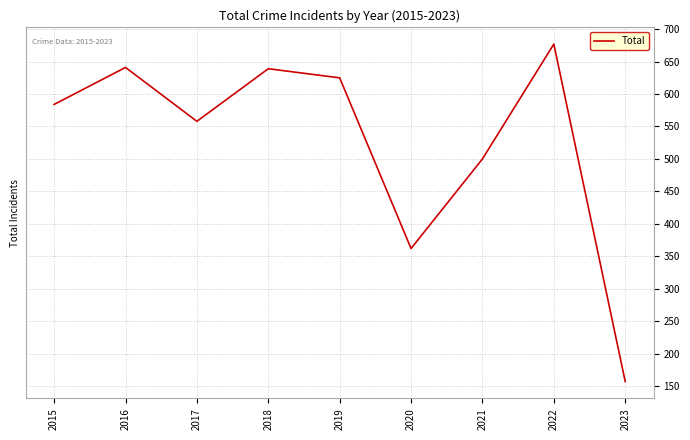

What is the difference between the values at 2022 and 2017?

119